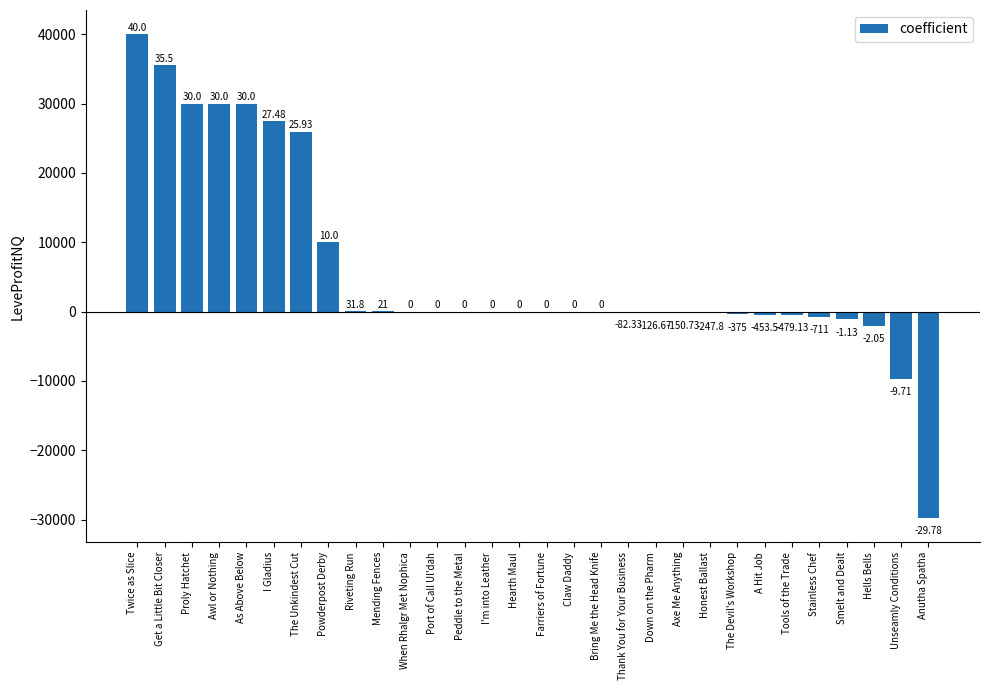

How many data points does each series have?

30